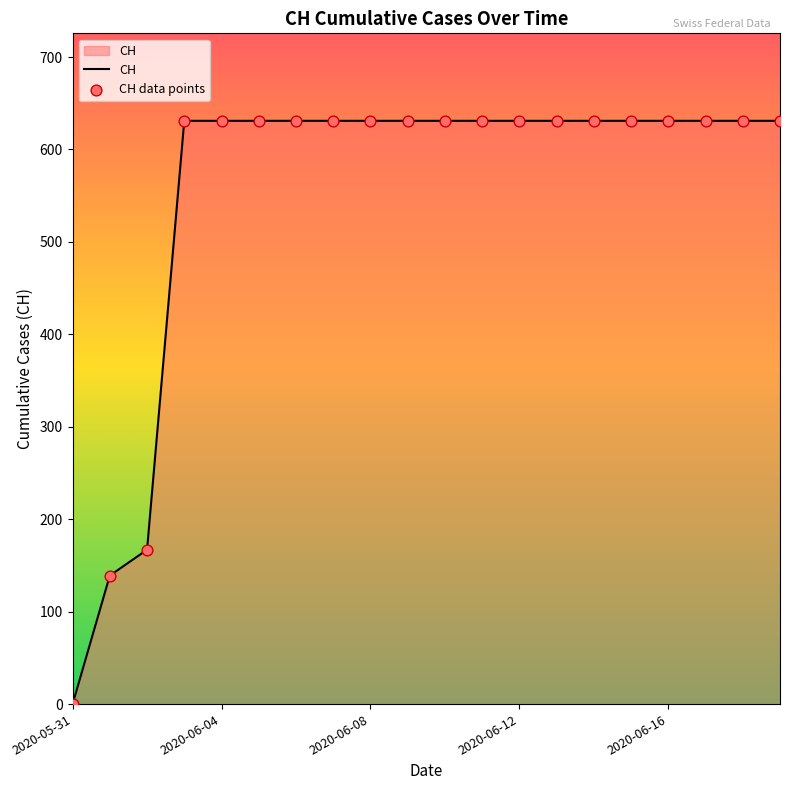

What is the greatest value displayed?

631